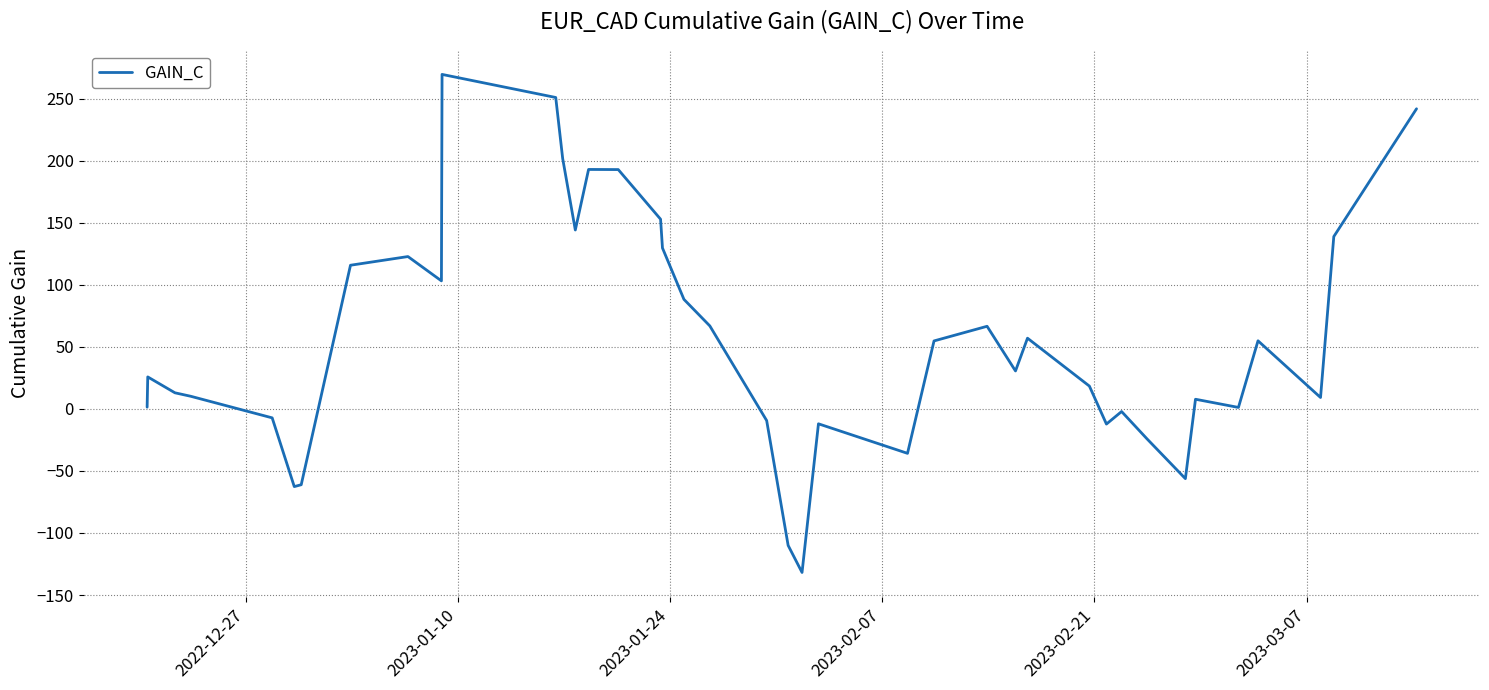

What is the smallest value displayed?

-131.8